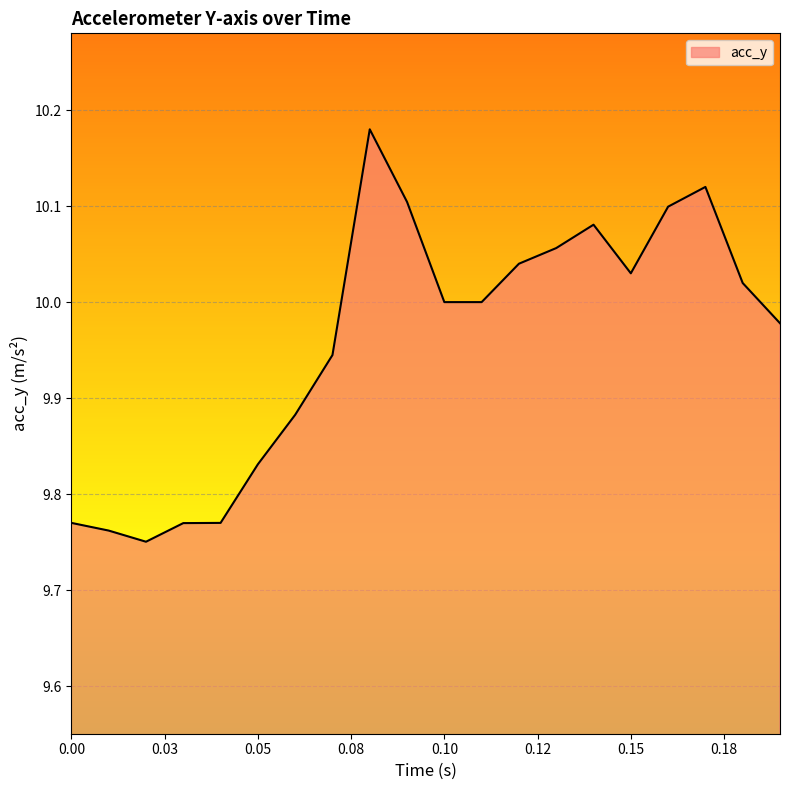

What is the difference between the maximum and minimum values?

0.4